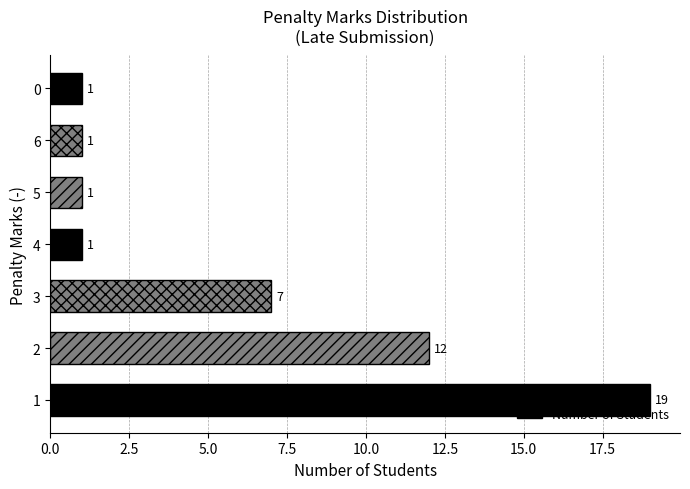

Is it true that the value at 0 is 2?

False